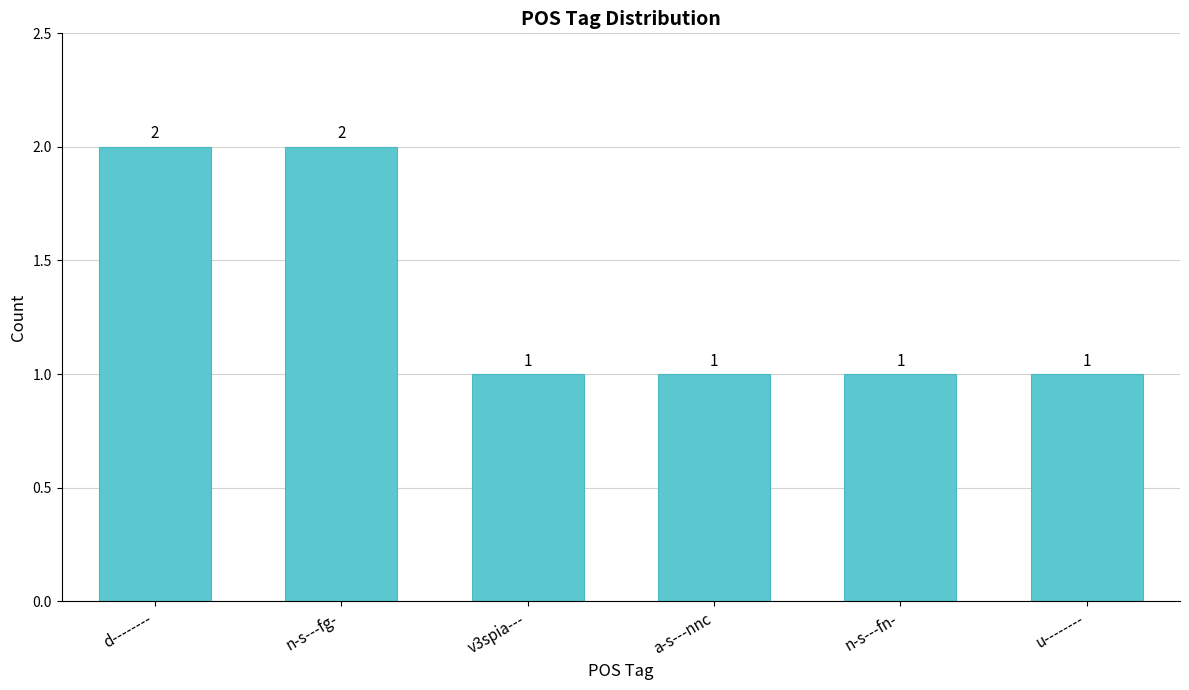

What is the label of the 1st bar from the left?

d--------